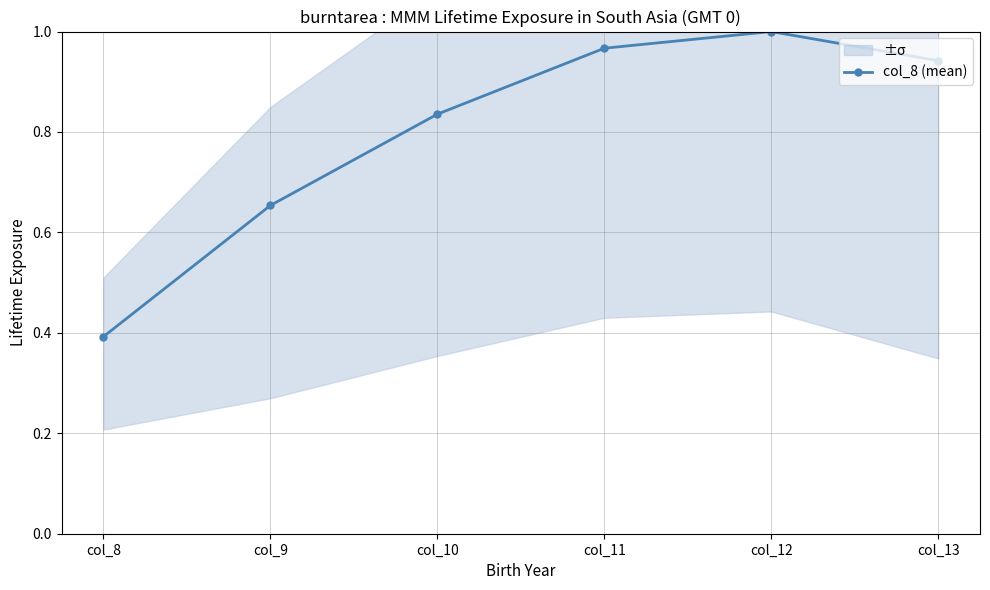

Rank the categories by value from lowest to highest.

col_8, col_9, col_10, col_13, col_11, col_12